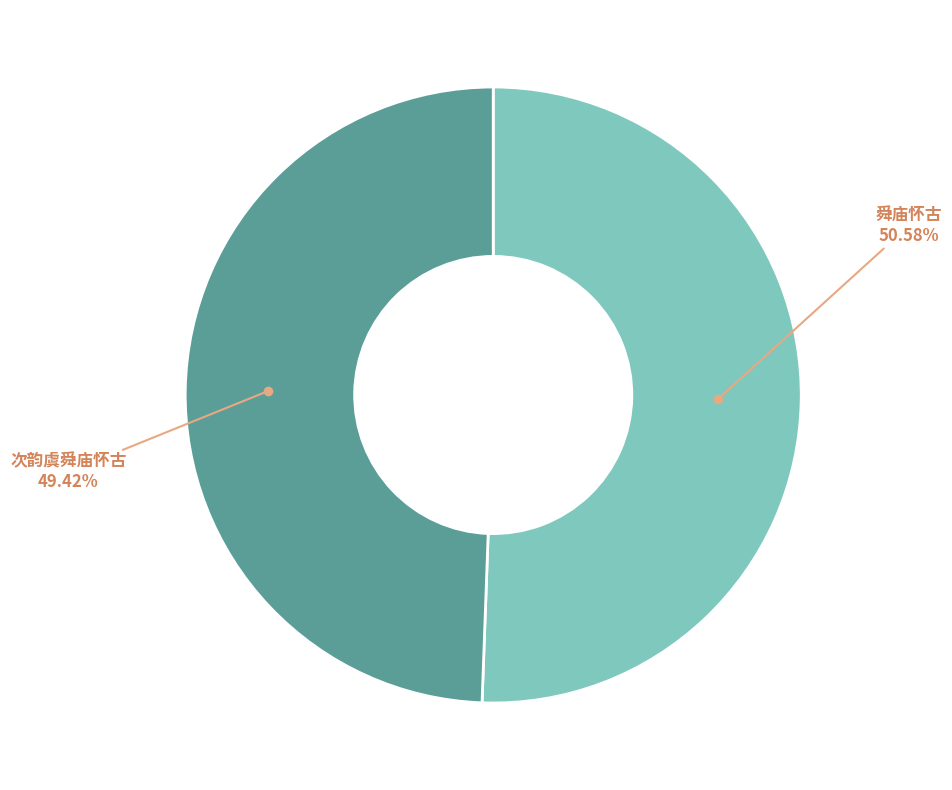

Is there any slice that represents more than half of the pie?

Yes